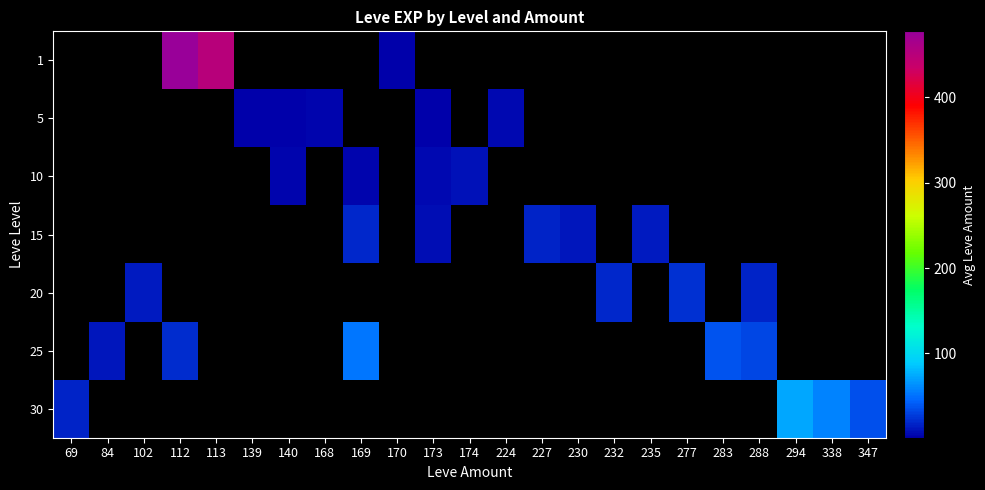

At which label does 5 reach its minimum?

69